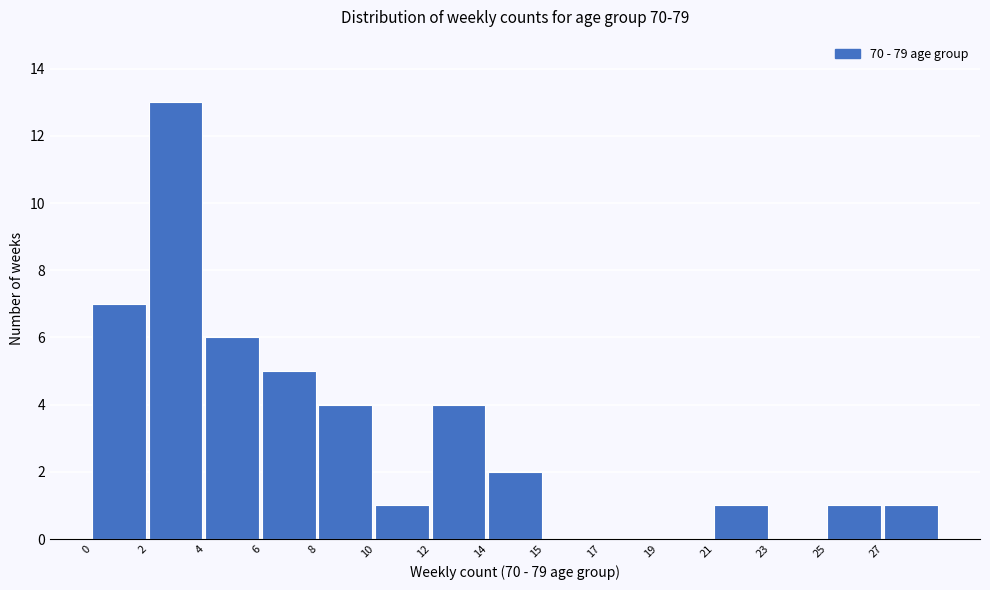

Reading left to right, transcribe all the data shown in this chart.

0=7	2=13	4=6	6=5	8=4	10=1	12=4	14=2	15=0	17=0	19=0	21=1	23=0	25=1	27=1